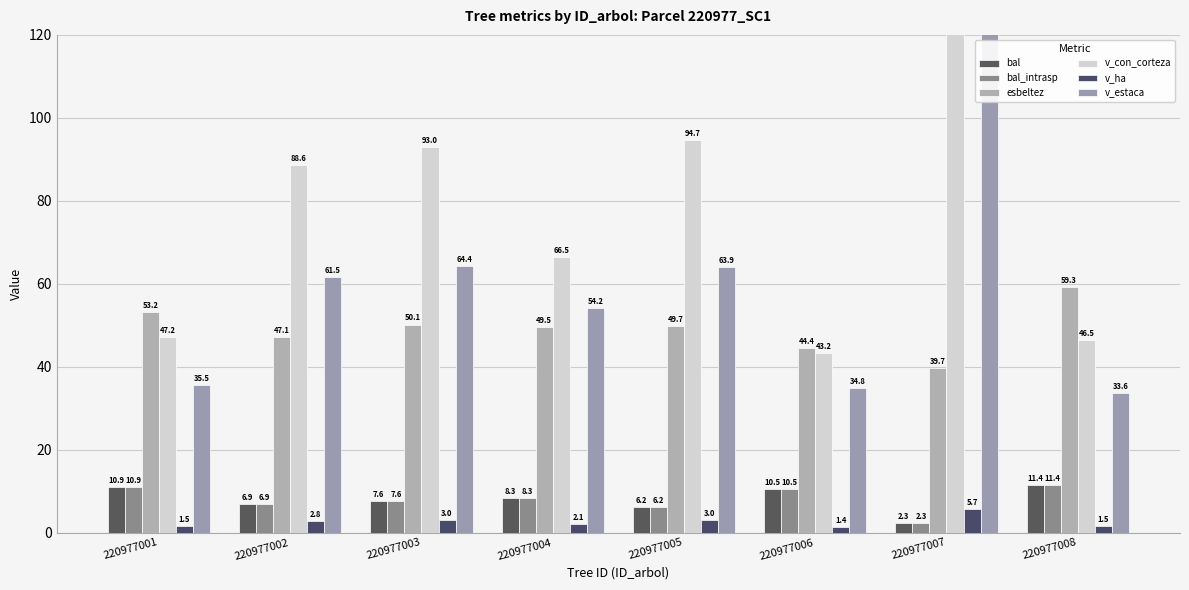

At which category is the sum across all series the highest?

220977007